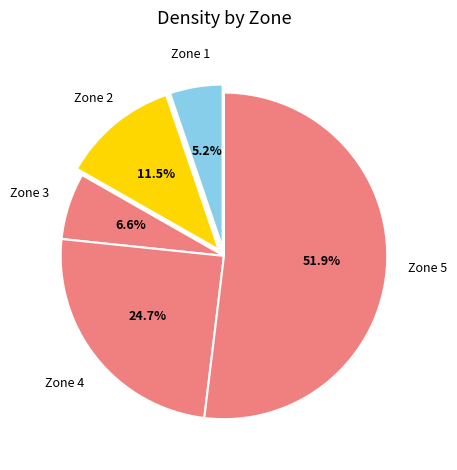

Which category accounts for the majority?

Zone 5